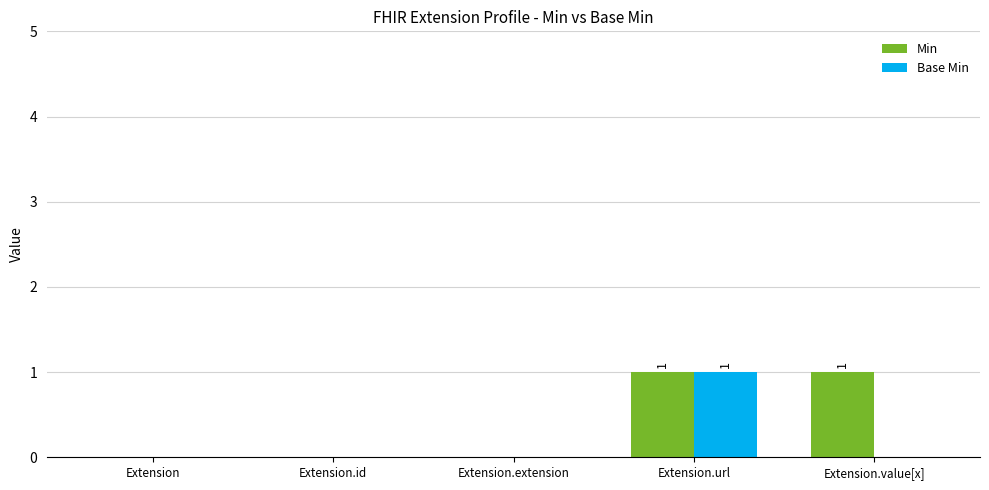

What are all the series names shown in the legend?

Min, Base Min